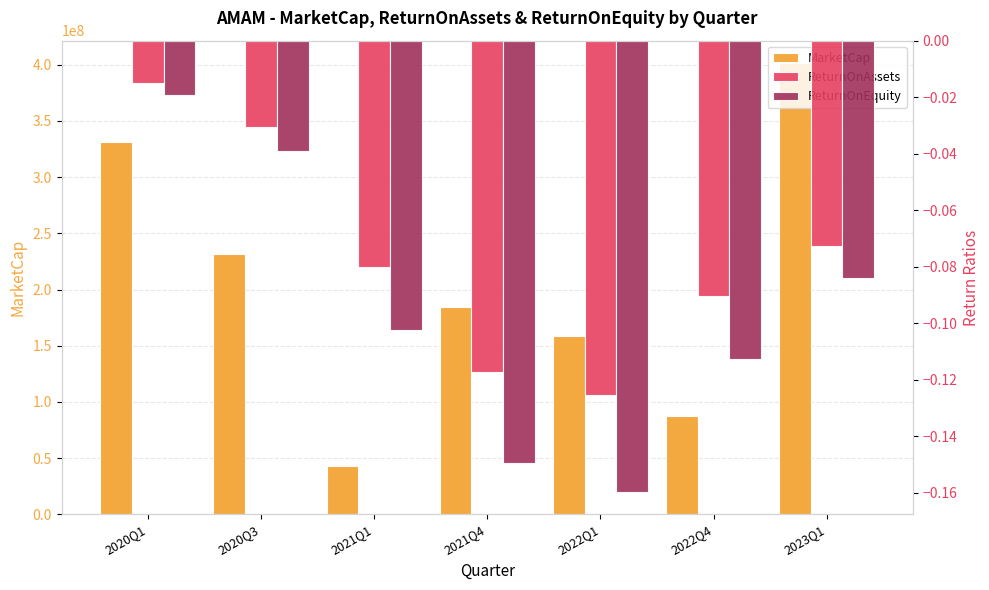

Which series has the largest range (max minus min)?

MarketCap